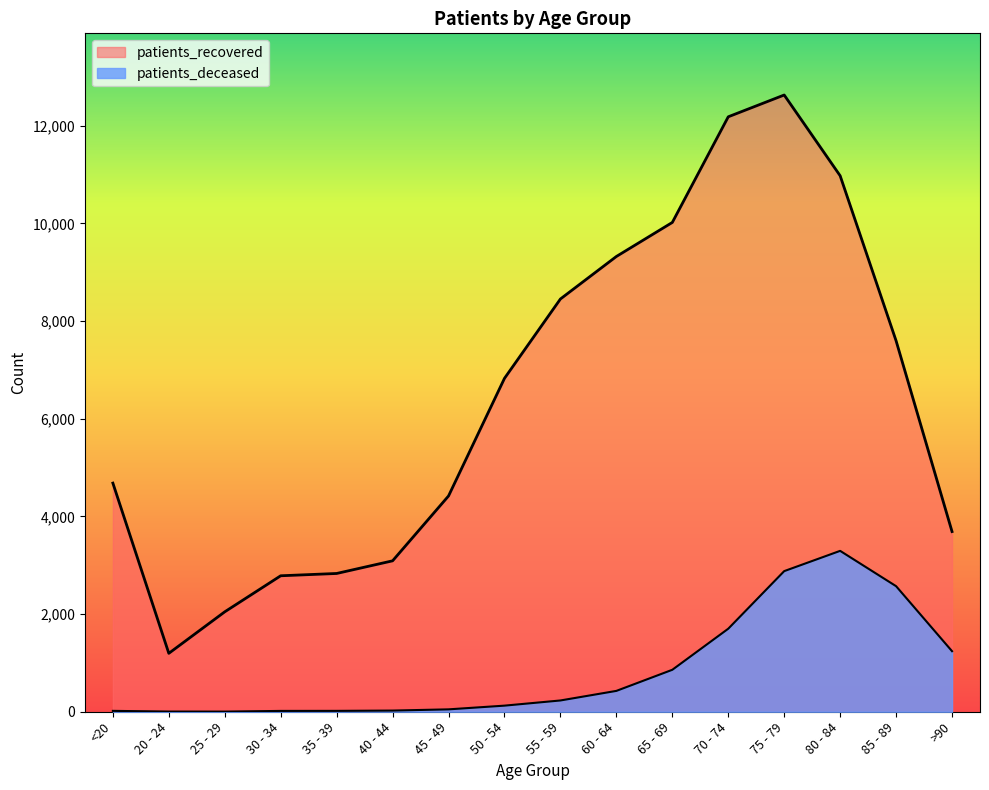

What is the lowest value of the patients_recovered series?

1196